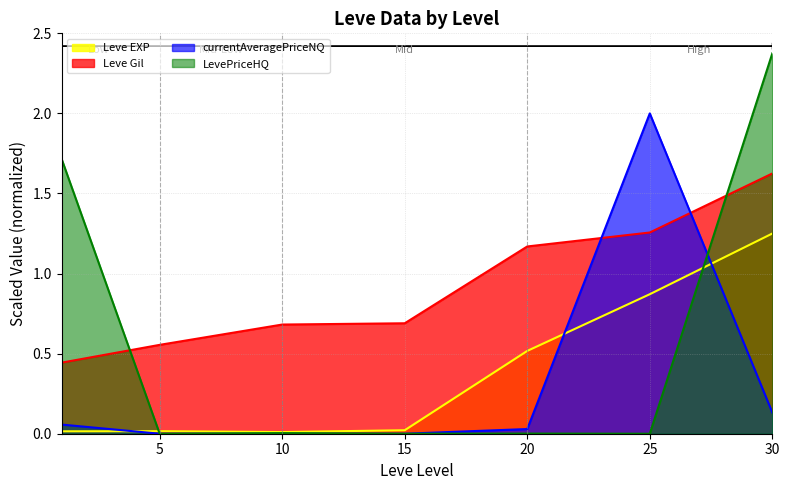

Does the chart display data point markers on the line(s)?

No